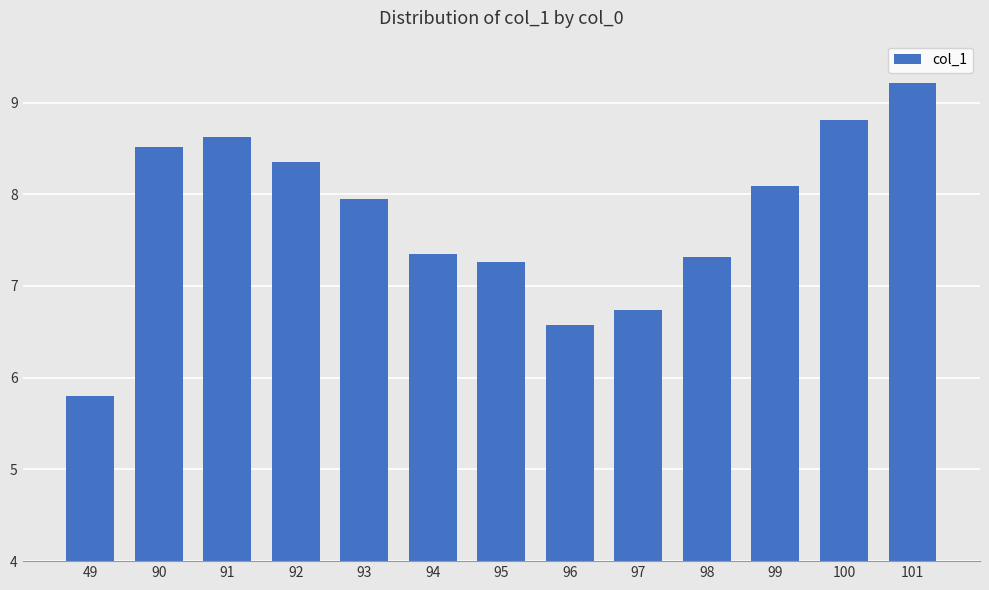

What is the difference between the second highest and second lowest values?

2.2